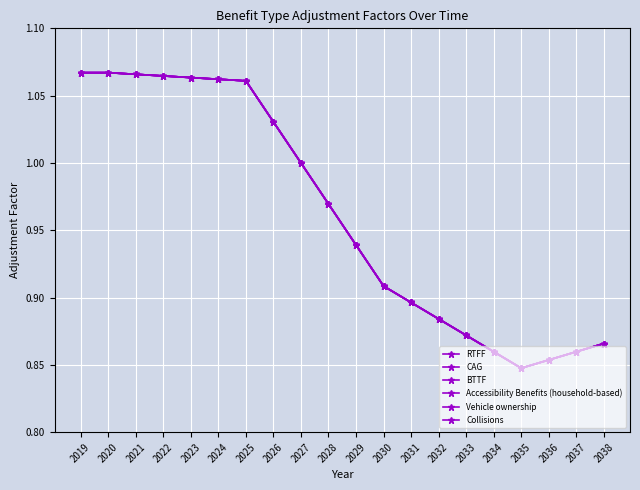

Is this an area chart (filled region under the line)?

No